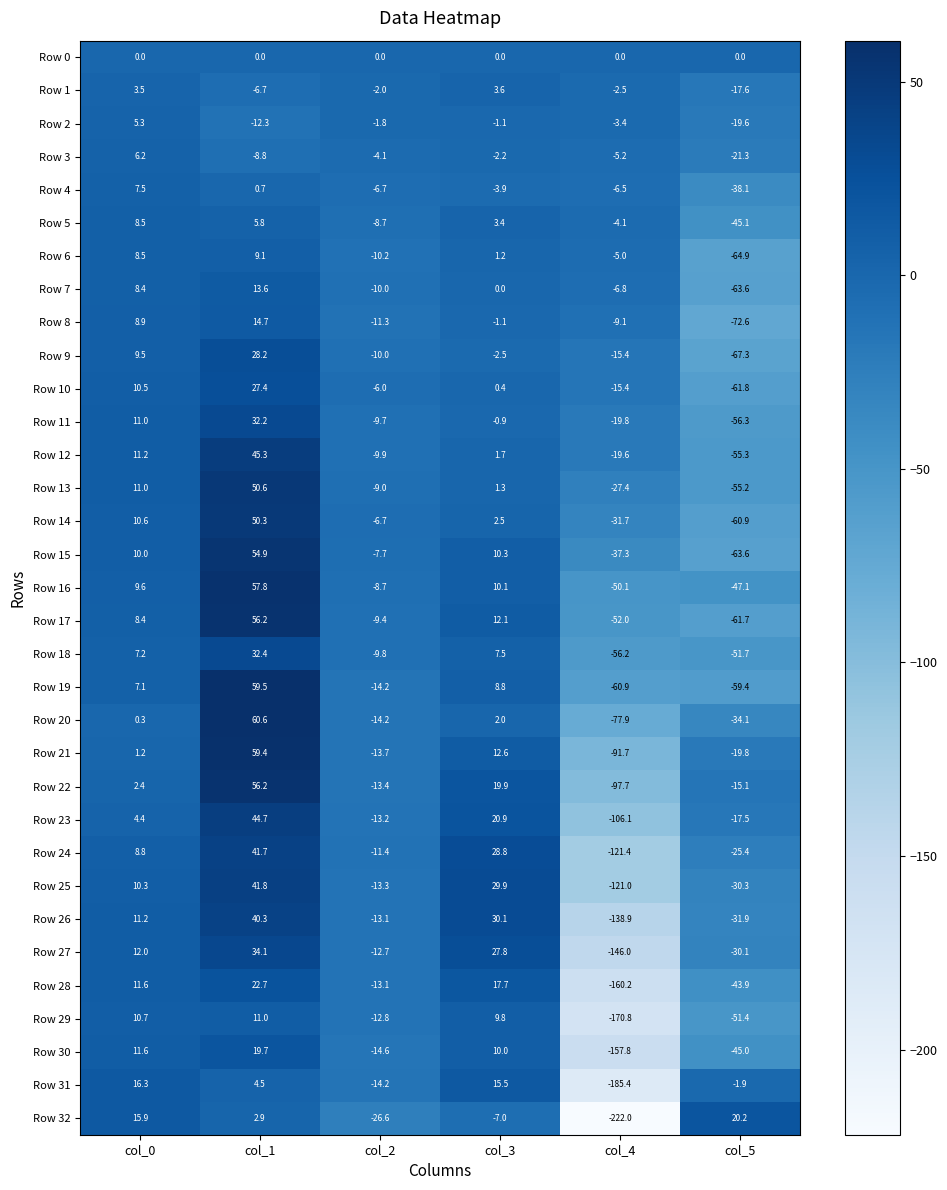

What is the maximum value shown in the chart?

60.6